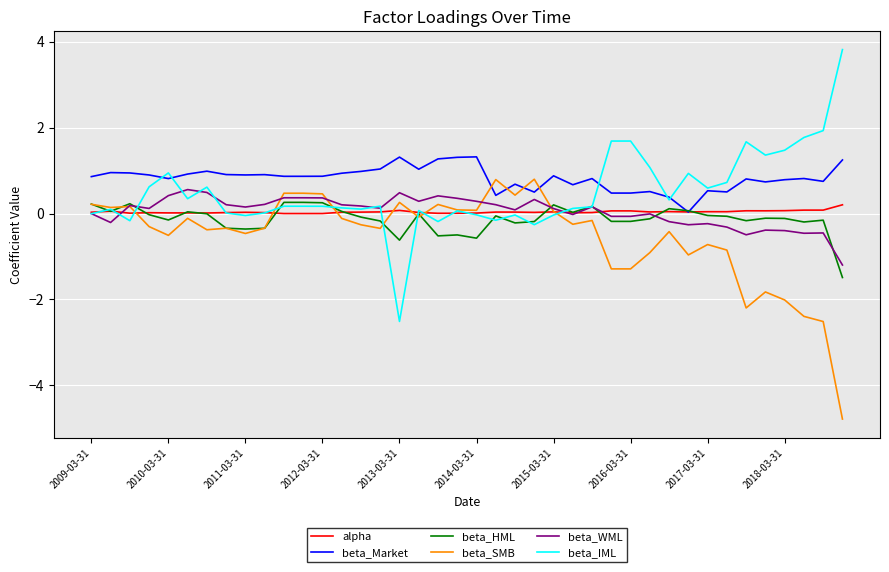

What is the maximum value shown in the chart?

3.8